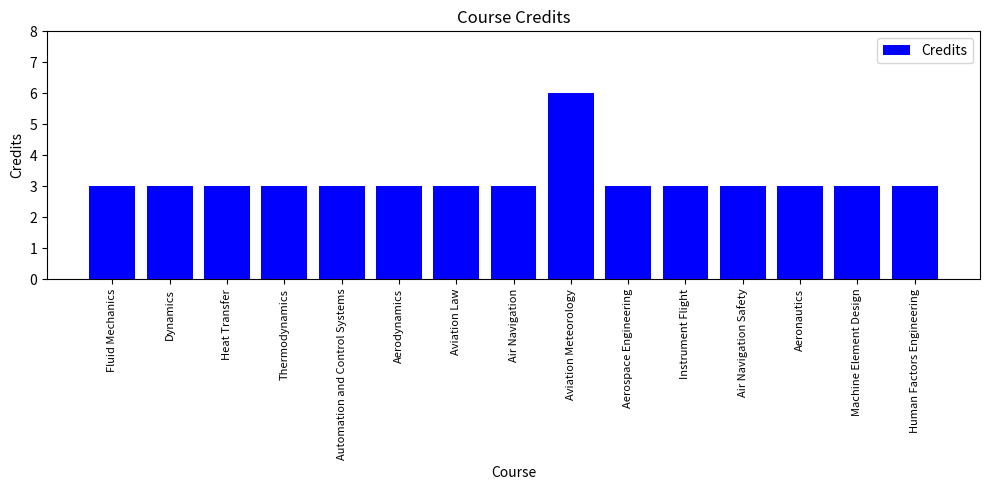

Count the number of data series in this chart.

1